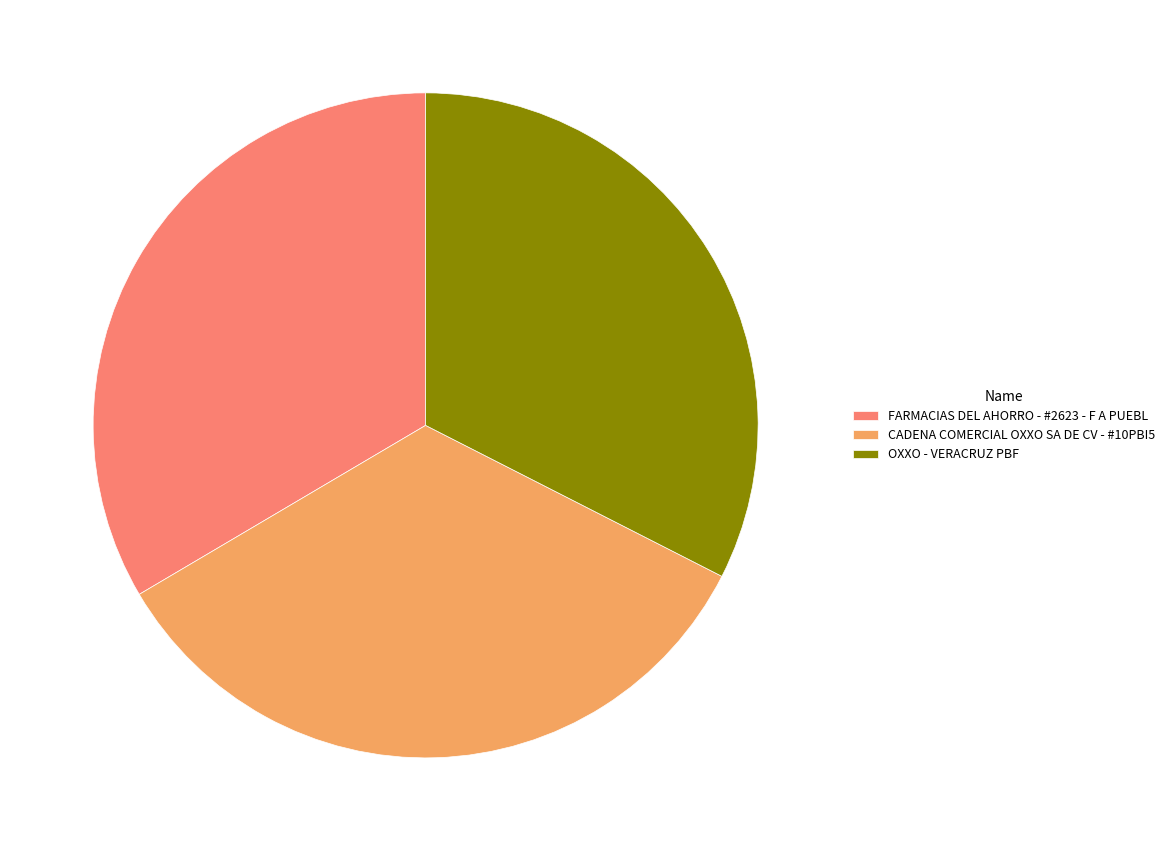

Combined, do OXXO - VERACRUZ PBF and FARMACIAS DEL AHORRO - #2623 - F A PUEBL account for over 50%?

Yes